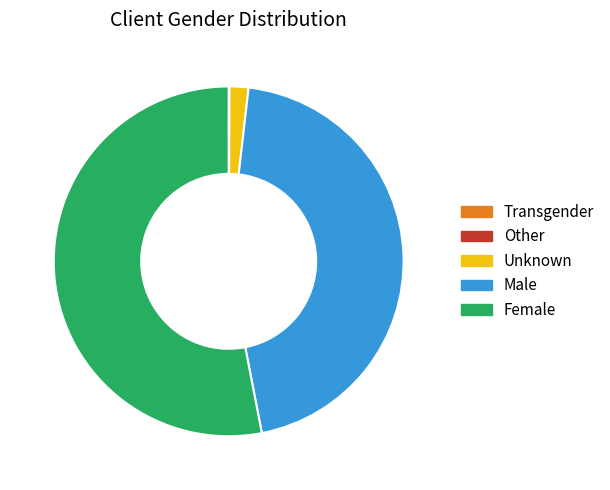

Does any single category account for the majority?

Yes